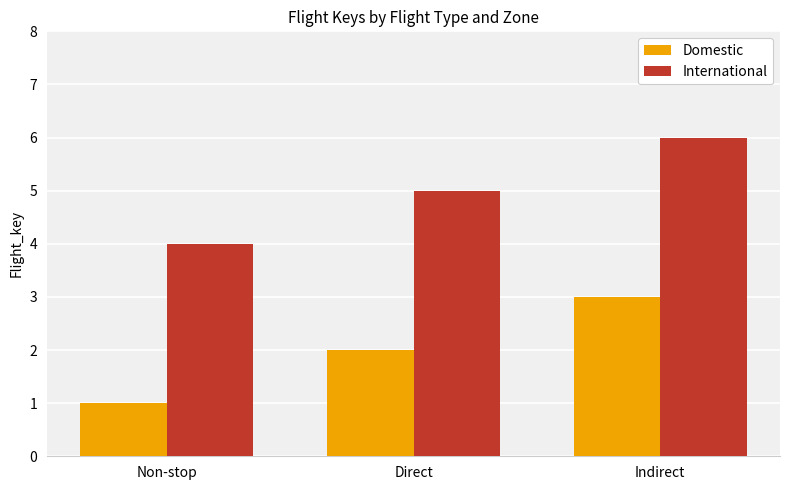

How many International values are between 4 and 6?

3